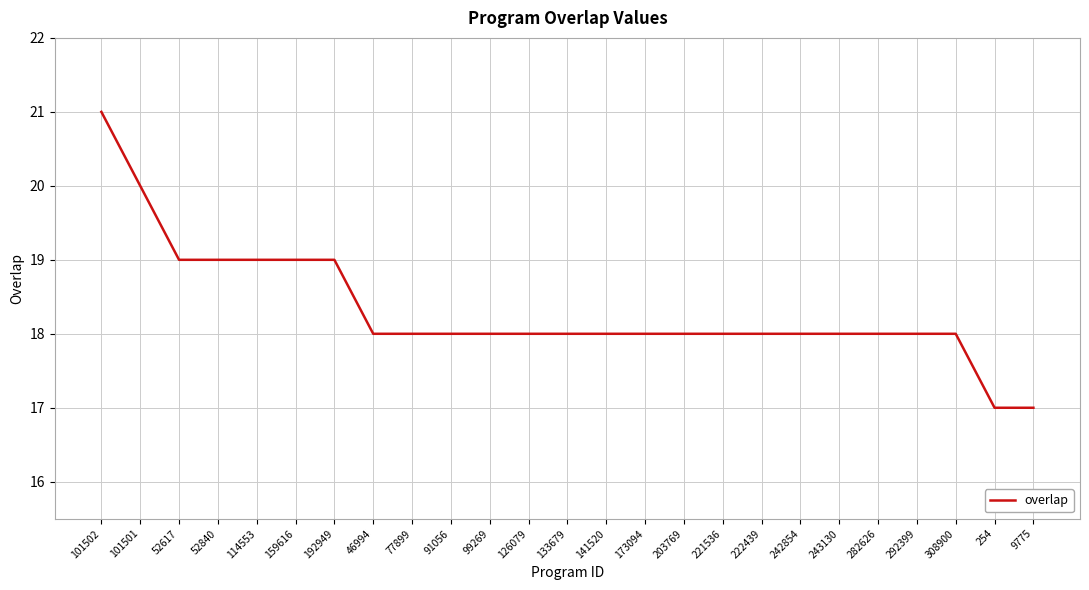

How many lines are shown in the chart?

1